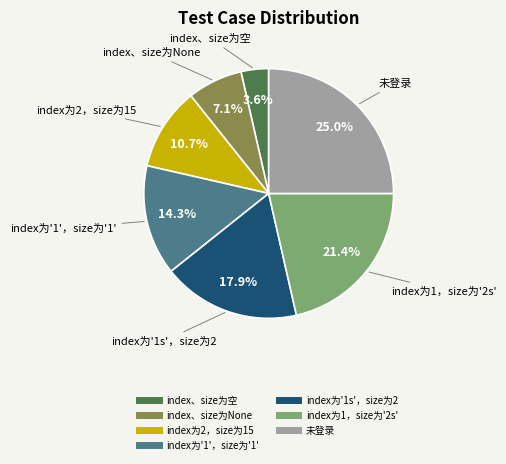

Which category has the biggest portion of the pie?

未登录